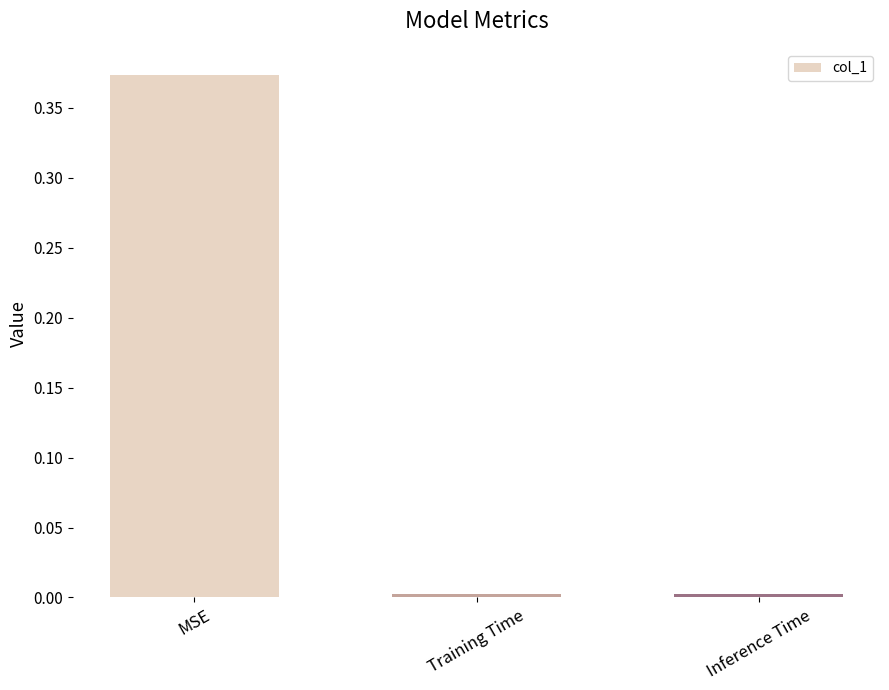

Between Inference Time and MSE, which is larger?

MSE